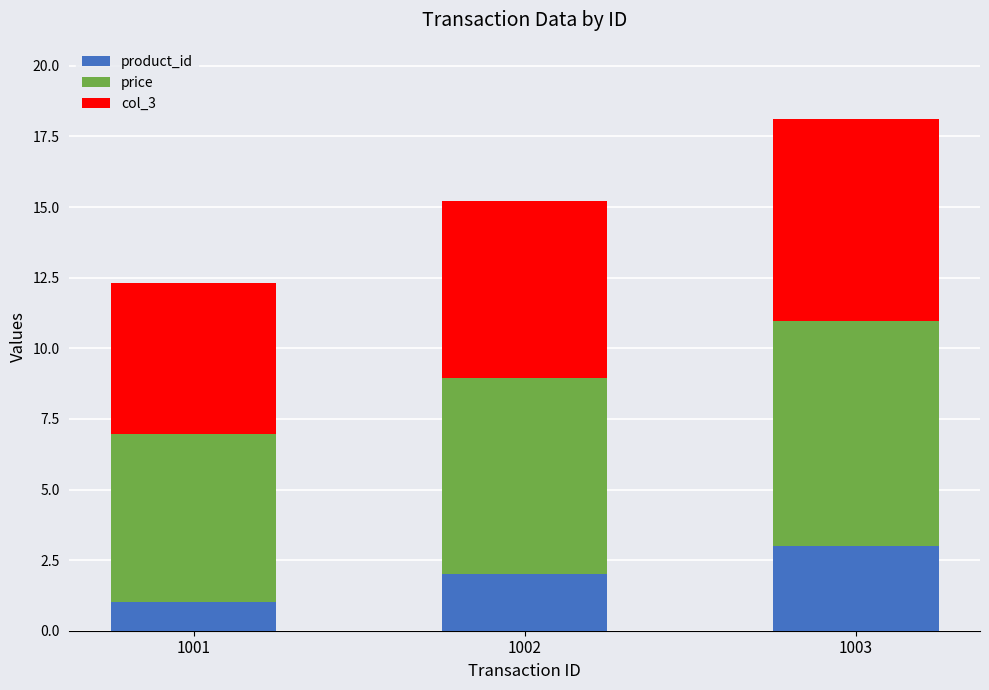

What is the maximum value for product_id?

3.0